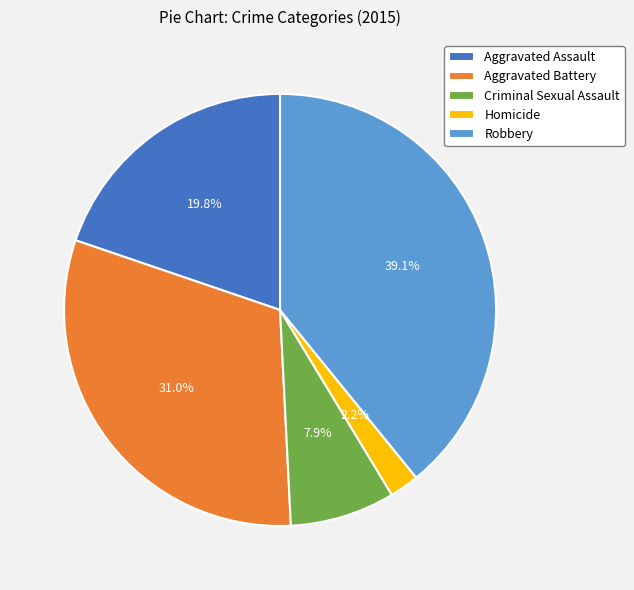

Is Criminal Sexual Assault the majority of the pie?

No